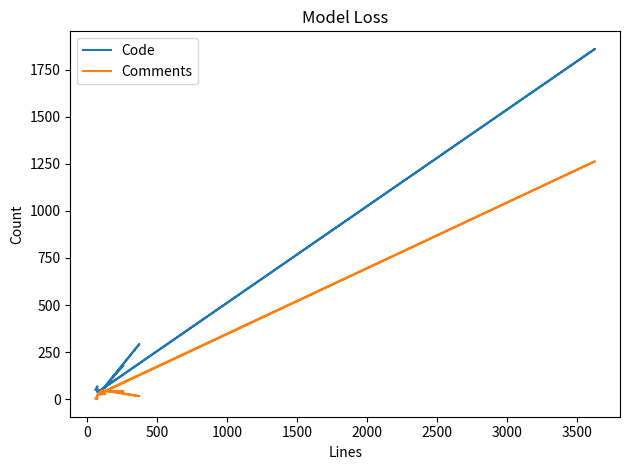

What is the sum of all Comments values?

1580